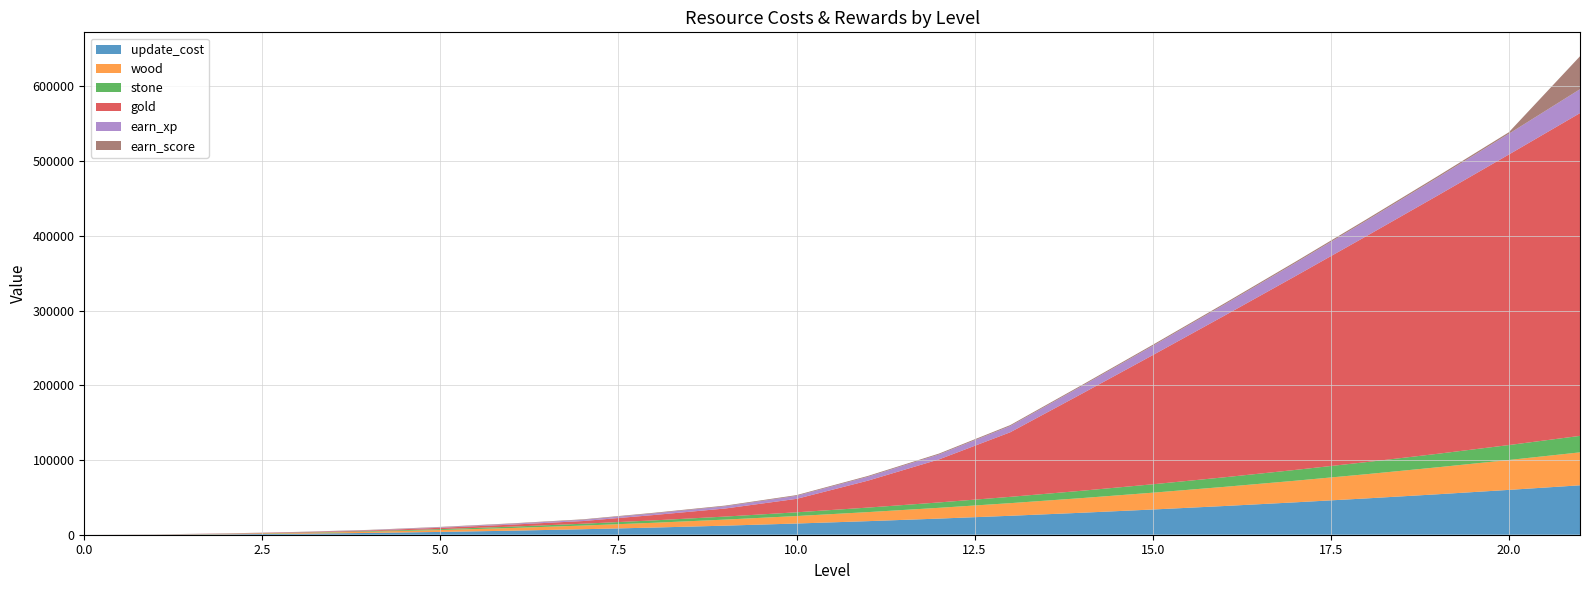

Reading left to right, what are all the values shown in this chart?

update_cost: 0	150	600	1350	2400	3750	5400	7350	9600	12150	15000	18150	21600	25350	29400	33750	38400	43350	48600	54150	60000	66150
wood: 0	100	400	900	1600	2500	3600	4900	6400	8100	10000	12100	14400	16900	19600	22500	25600	28900	32400	36100	40000	44100
stone: 0	50	200	450	800	1250	1800	2450	3200	4050	5000	6050	7200	8450	9800	11250	12800	14450	16200	18050	20000	22050
gold: 0	60	300	600	900	1800	2700	3600	7200	10800	18000	36000	57600	86400	129600	172800	216000	259200	302400	345600	388800	432000
earn_xp: 0	50	100	200	400	700	1100	1600	2200	3000	4000	5200	6600	8300	10200	12300	14800	17500	20600	24000	27800	32000
earn_score: 0	100	200	300	400	500	600	700	800	900	1000	1100	1200	1300	1400	1500	1600	1700	1800	1900	2000	44100